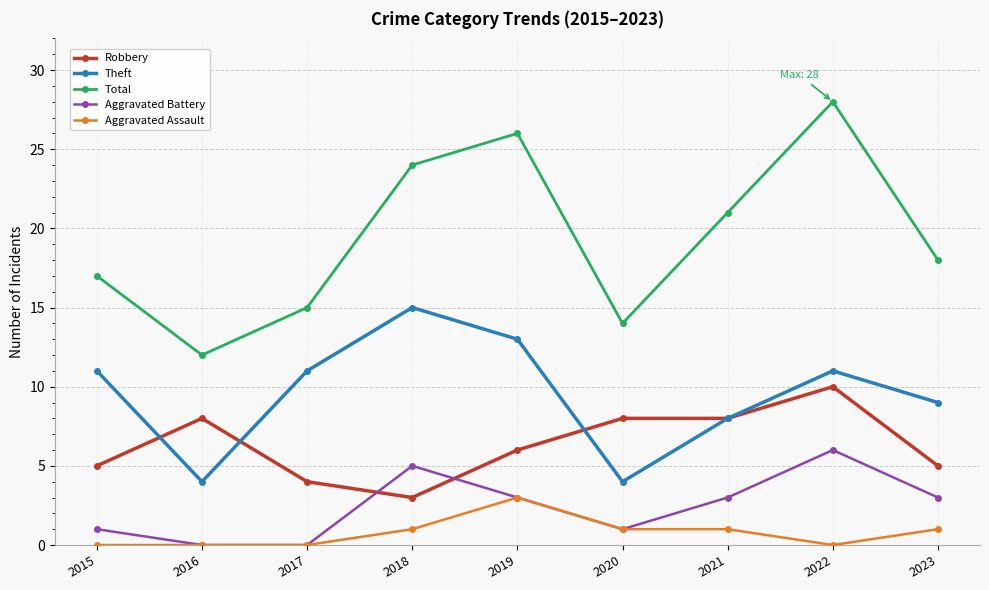

At which label does Robbery reach its minimum?

2018